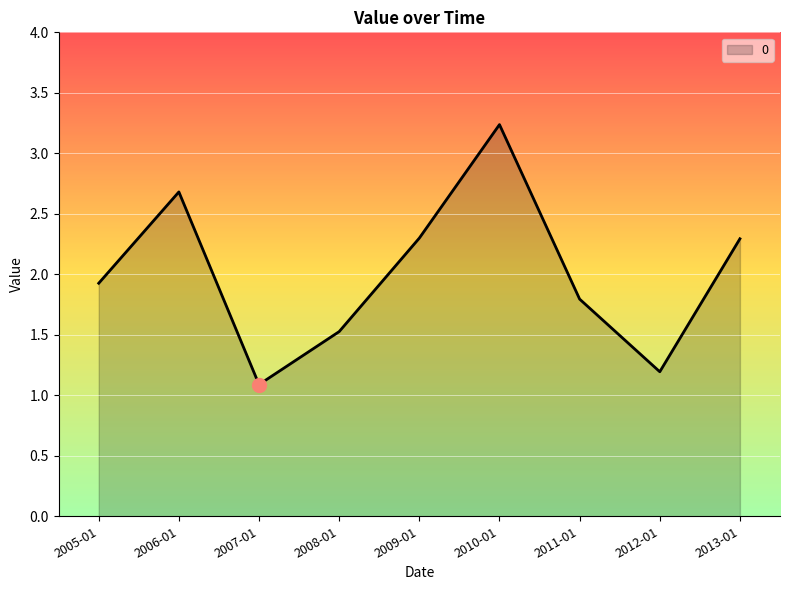

What position from the left is 2008-01?

4